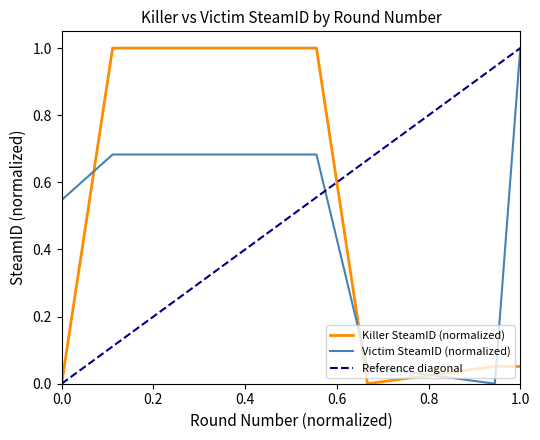

How many data points does each series have?

7